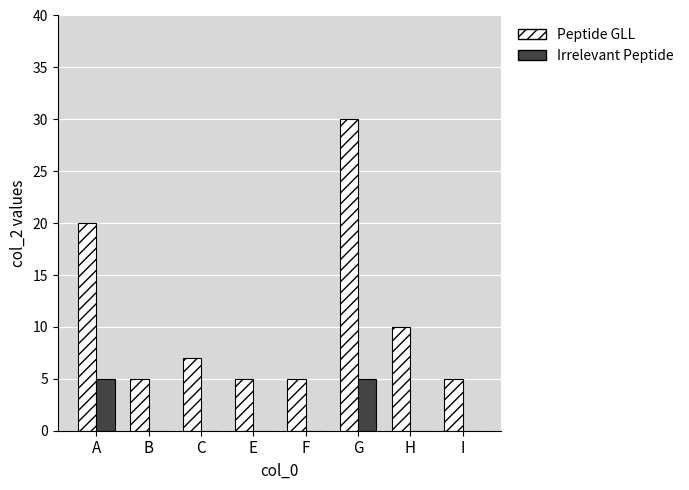

How many distinct data groups are displayed?

2